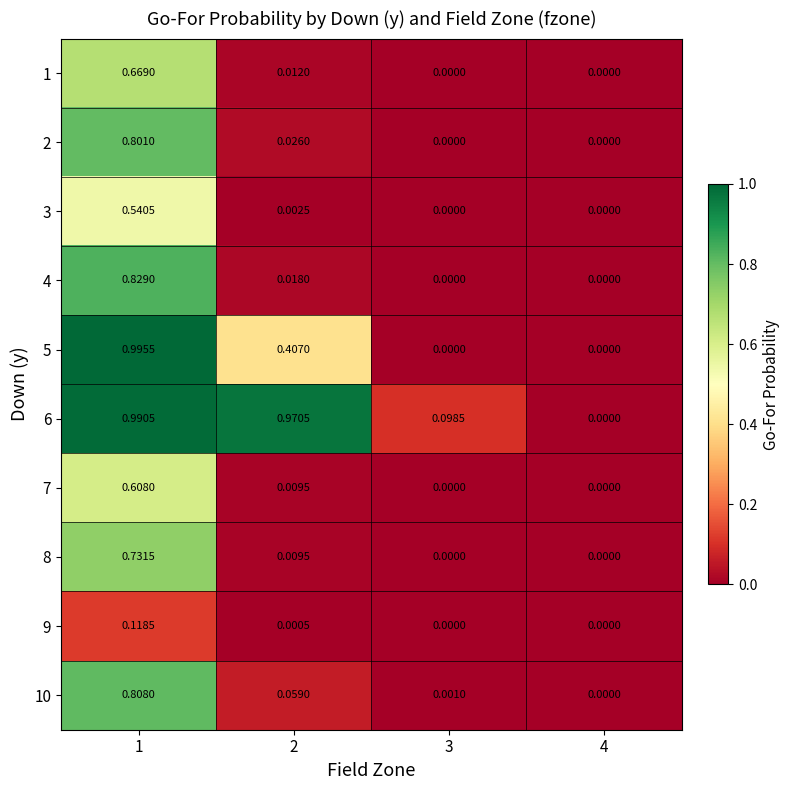

Is the value of 10 at 4 greater than the value of 6 at 1?

No